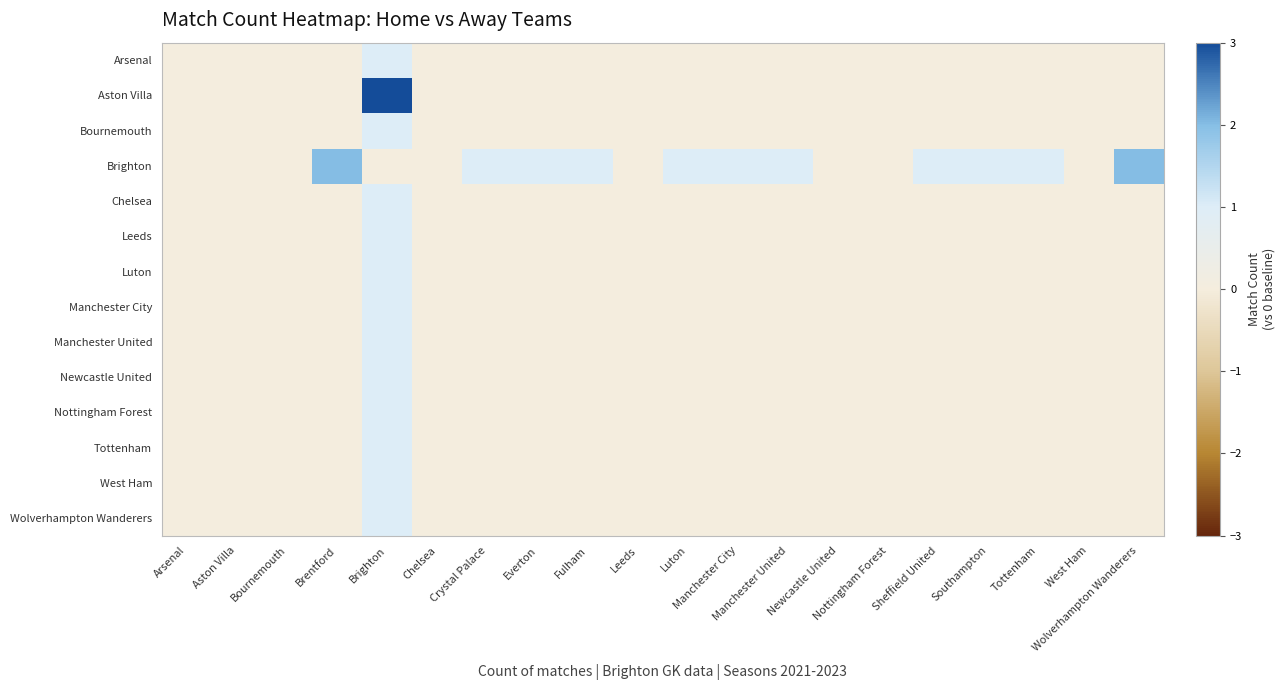

Reading left to right, what are all the values shown in this chart?

Arsenal: Arsenal=0	Aston Villa=0	Bournemouth=0	Brentford=0	Brighton=1	Chelsea=0	Crystal Palace=0	Everton=0	Fulham=0	Leeds=0	Luton=0	Manchester City=0	Manchester United=0	Newcastle United=0	Nottingham Forest=0	Sheffield United=0	Southampton=0	Tottenham=0	West Ham=0	Wolverhampton Wanderers=0
Aston Villa: Arsenal=0	Aston Villa=0	Bournemouth=0	Brentford=0	Brighton=3	Chelsea=0	Crystal Palace=0	Everton=0	Fulham=0	Leeds=0	Luton=0	Manchester City=0	Manchester United=0	Newcastle United=0	Nottingham Forest=0	Sheffield United=0	Southampton=0	Tottenham=0	West Ham=0	Wolverhampton Wanderers=0
Bournemouth: Arsenal=0	Aston Villa=0	Bournemouth=0	Brentford=0	Brighton=1	Chelsea=0	Crystal Palace=0	Everton=0	Fulham=0	Leeds=0	Luton=0	Manchester City=0	Manchester United=0	Newcastle United=0	Nottingham Forest=0	Sheffield United=0	Southampton=0	Tottenham=0	West Ham=0	Wolverhampton Wanderers=0
Brighton: Arsenal=0	Aston Villa=0	Bournemouth=0	Brentford=2	Brighton=0	Chelsea=0	Crystal Palace=1	Everton=1	Fulham=1	Leeds=0	Luton=1	Manchester City=1	Manchester United=1	Newcastle United=0	Nottingham Forest=0	Sheffield United=1	Southampton=1	Tottenham=1	West Ham=0	Wolverhampton Wanderers=2
Chelsea: Arsenal=0	Aston Villa=0	Bournemouth=0	Brentford=0	Brighton=1	Chelsea=0	Crystal Palace=0	Everton=0	Fulham=0	Leeds=0	Luton=0	Manchester City=0	Manchester United=0	Newcastle United=0	Nottingham Forest=0	Sheffield United=0	Southampton=0	Tottenham=0	West Ham=0	Wolverhampton Wanderers=0
Leeds: Arsenal=0	Aston Villa=0	Bournemouth=0	Brentford=0	Brighton=1	Chelsea=0	Crystal Palace=0	Everton=0	Fulham=0	Leeds=0	Luton=0	Manchester City=0	Manchester United=0	Newcastle United=0	Nottingham Forest=0	Sheffield United=0	Southampton=0	Tottenham=0	West Ham=0	Wolverhampton Wanderers=0
Luton: Arsenal=0	Aston Villa=0	Bournemouth=0	Brentford=0	Brighton=1	Chelsea=0	Crystal Palace=0	Everton=0	Fulham=0	Leeds=0	Luton=0	Manchester City=0	Manchester United=0	Newcastle United=0	Nottingham Forest=0	Sheffield United=0	Southampton=0	Tottenham=0	West Ham=0	Wolverhampton Wanderers=0
Manchester City: Arsenal=0	Aston Villa=0	Bournemouth=0	Brentford=0	Brighton=1	Chelsea=0	Crystal Palace=0	Everton=0	Fulham=0	Leeds=0	Luton=0	Manchester City=0	Manchester United=0	Newcastle United=0	Nottingham Forest=0	Sheffield United=0	Southampton=0	Tottenham=0	West Ham=0	Wolverhampton Wanderers=0
Manchester United: Arsenal=0	Aston Villa=0	Bournemouth=0	Brentford=0	Brighton=1	Chelsea=0	Crystal Palace=0	Everton=0	Fulham=0	Leeds=0	Luton=0	Manchester City=0	Manchester United=0	Newcastle United=0	Nottingham Forest=0	Sheffield United=0	Southampton=0	Tottenham=0	West Ham=0	Wolverhampton Wanderers=0
Newcastle United: Arsenal=0	Aston Villa=0	Bournemouth=0	Brentford=0	Brighton=1	Chelsea=0	Crystal Palace=0	Everton=0	Fulham=0	Leeds=0	Luton=0	Manchester City=0	Manchester United=0	Newcastle United=0	Nottingham Forest=0	Sheffield United=0	Southampton=0	Tottenham=0	West Ham=0	Wolverhampton Wanderers=0
Nottingham Forest: Arsenal=0	Aston Villa=0	Bournemouth=0	Brentford=0	Brighton=1	Chelsea=0	Crystal Palace=0	Everton=0	Fulham=0	Leeds=0	Luton=0	Manchester City=0	Manchester United=0	Newcastle United=0	Nottingham Forest=0	Sheffield United=0	Southampton=0	Tottenham=0	West Ham=0	Wolverhampton Wanderers=0
Tottenham: Arsenal=0	Aston Villa=0	Bournemouth=0	Brentford=0	Brighton=1	Chelsea=0	Crystal Palace=0	Everton=0	Fulham=0	Leeds=0	Luton=0	Manchester City=0	Manchester United=0	Newcastle United=0	Nottingham Forest=0	Sheffield United=0	Southampton=0	Tottenham=0	West Ham=0	Wolverhampton Wanderers=0
West Ham: Arsenal=0	Aston Villa=0	Bournemouth=0	Brentford=0	Brighton=1	Chelsea=0	Crystal Palace=0	Everton=0	Fulham=0	Leeds=0	Luton=0	Manchester City=0	Manchester United=0	Newcastle United=0	Nottingham Forest=0	Sheffield United=0	Southampton=0	Tottenham=0	West Ham=0	Wolverhampton Wanderers=0
Wolverhampton Wanderers: Arsenal=0	Aston Villa=0	Bournemouth=0	Brentford=0	Brighton=1	Chelsea=0	Crystal Palace=0	Everton=0	Fulham=0	Leeds=0	Luton=0	Manchester City=0	Manchester United=0	Newcastle United=0	Nottingham Forest=0	Sheffield United=0	Southampton=0	Tottenham=0	West Ham=0	Wolverhampton Wanderers=0